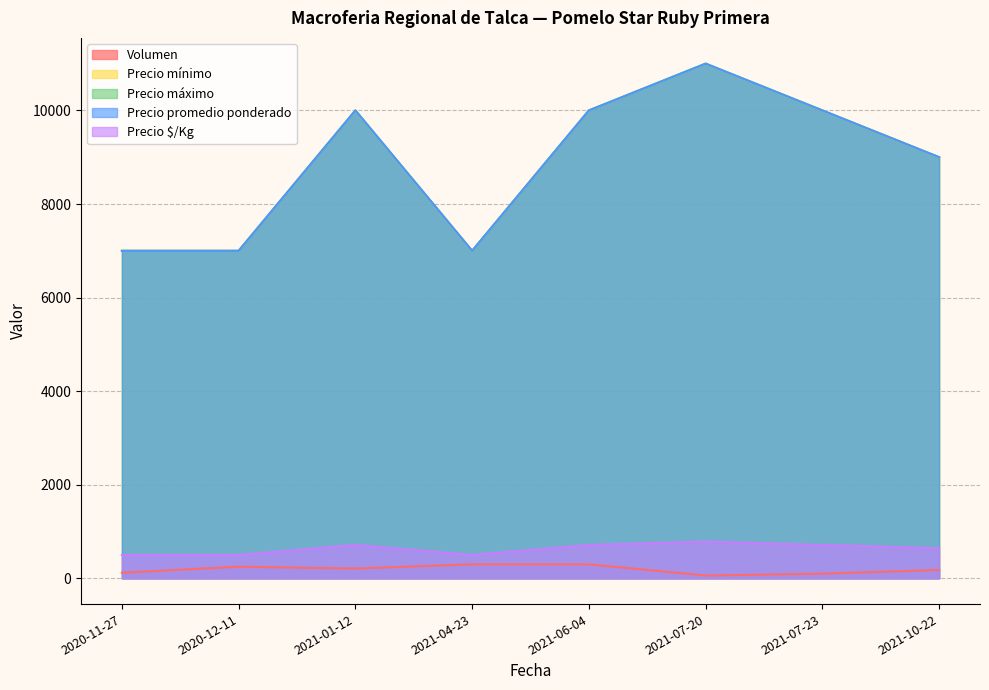

Is the value of Precio $/Kg at 2020-11-27 greater than the value of Precio mínimo at 2021-01-12?

No